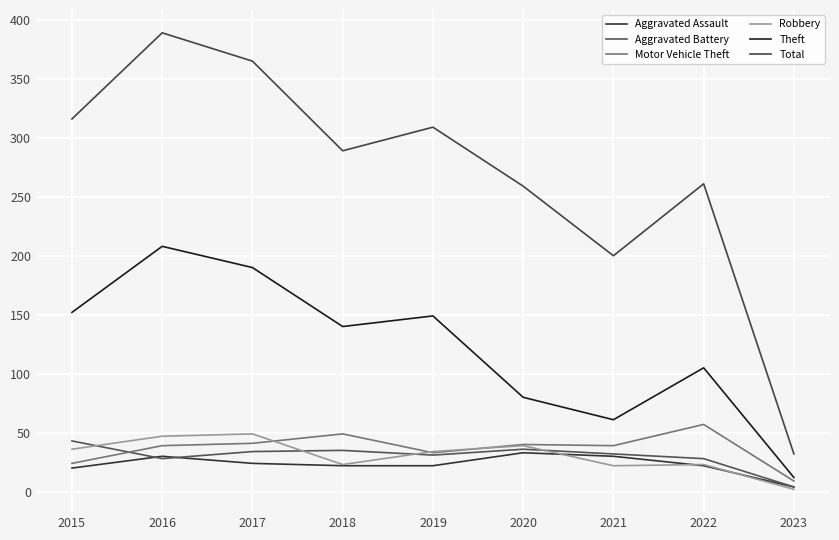

Is it true that Total equals 316 at 2015?

True